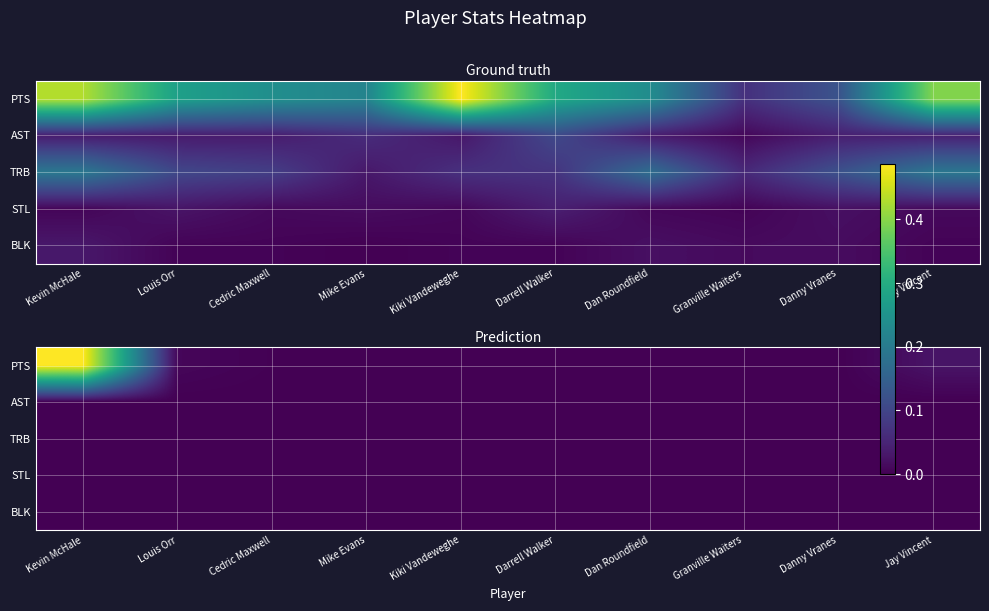

At which label does PTS reach its peak?

Kevin McHale